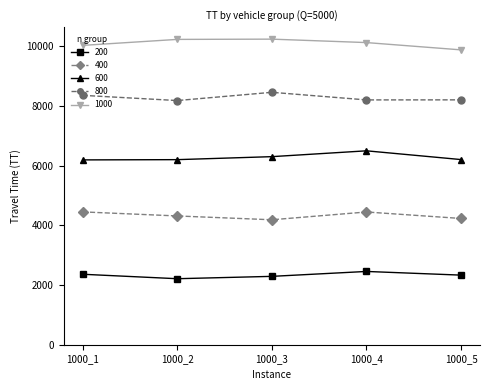

What is the minimum value for 400?

4188.6